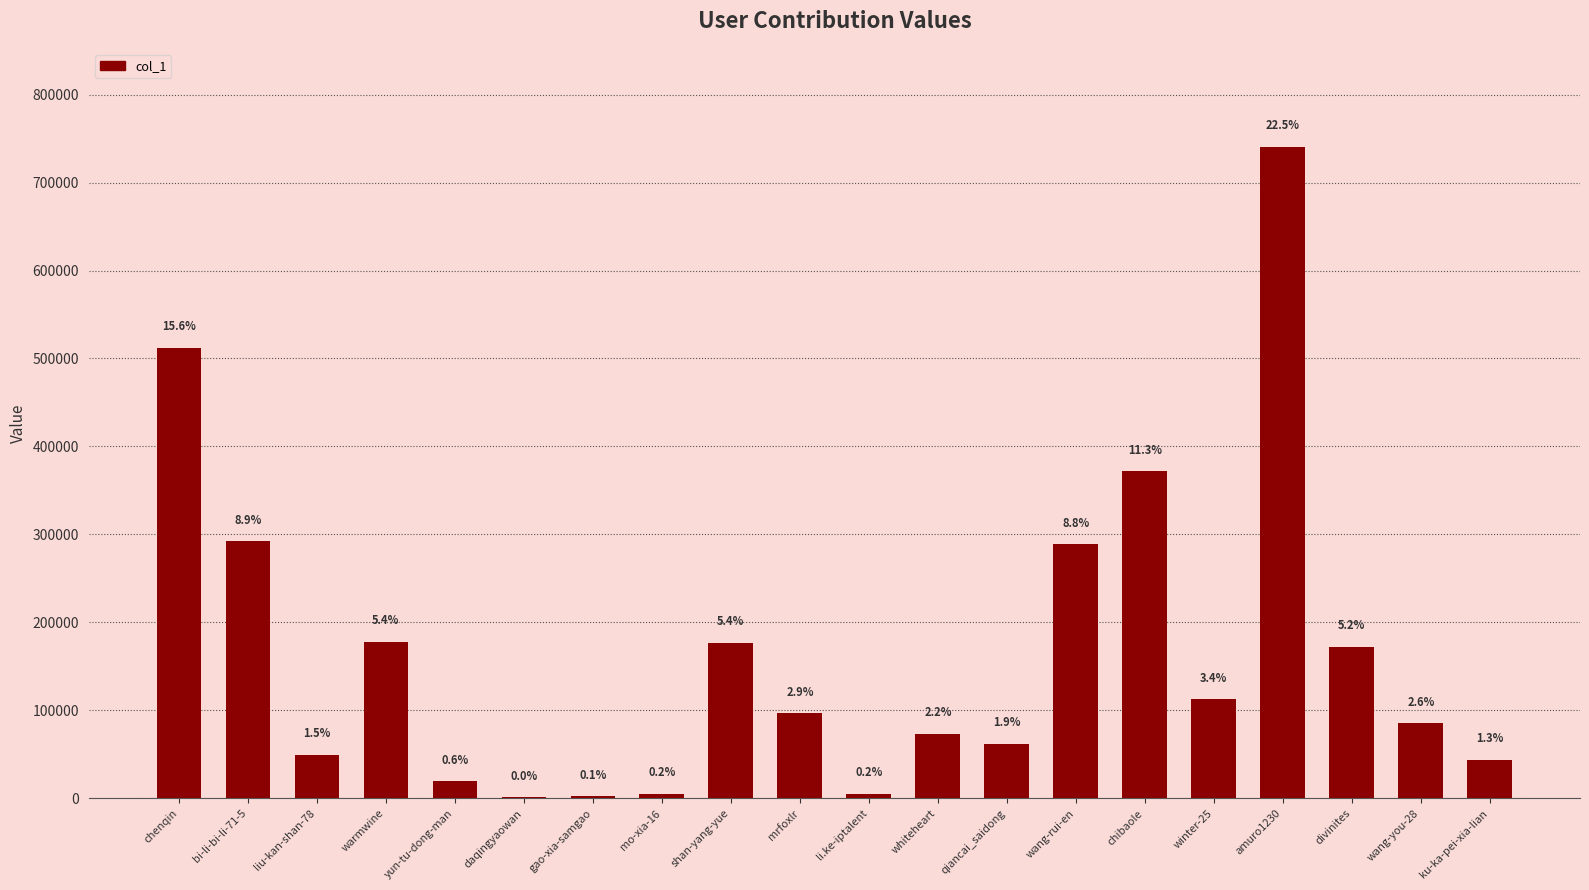

Rank the categories by value from highest to lowest.

amuro1230, chenqin, chibaole, bi-li-bi-li-71-5, wang-rui-en, warmwine, shan-yang-yue, divinites, winter-25, mrfoxlr, wang-you-28, whiteheart, qiancai_saidong, liu-kan-shan-78, ku-ka-pei-xia-lian, yun-tu-dong-man, mo-xia-16, li.ke-iptalent, gao-xia-samgao, daqingyaowan